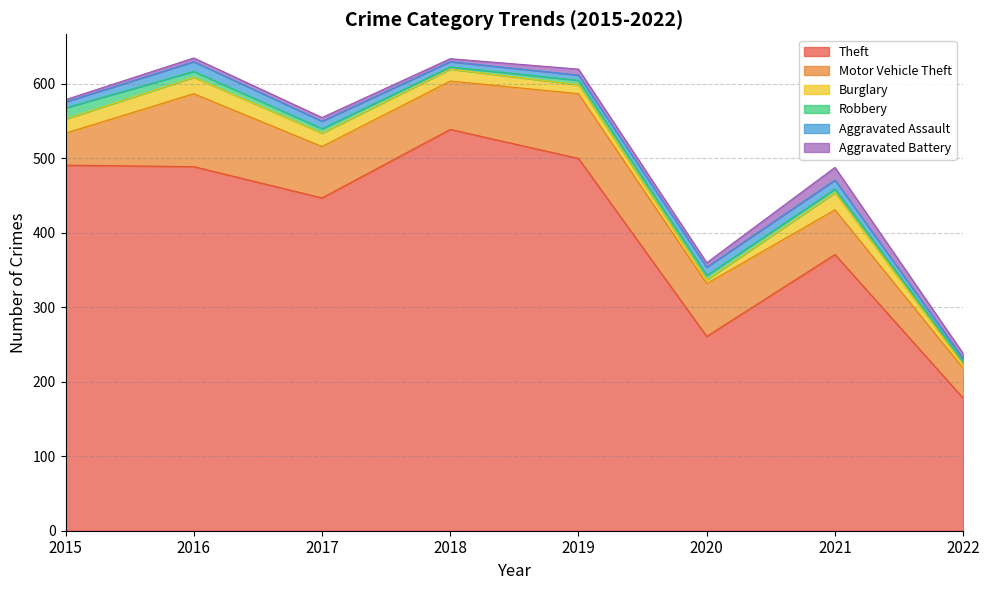

List the labels in order of Burglary value, smallest first.

2020, 2022, 2019, 2018, 2017, 2015, 2016, 2021